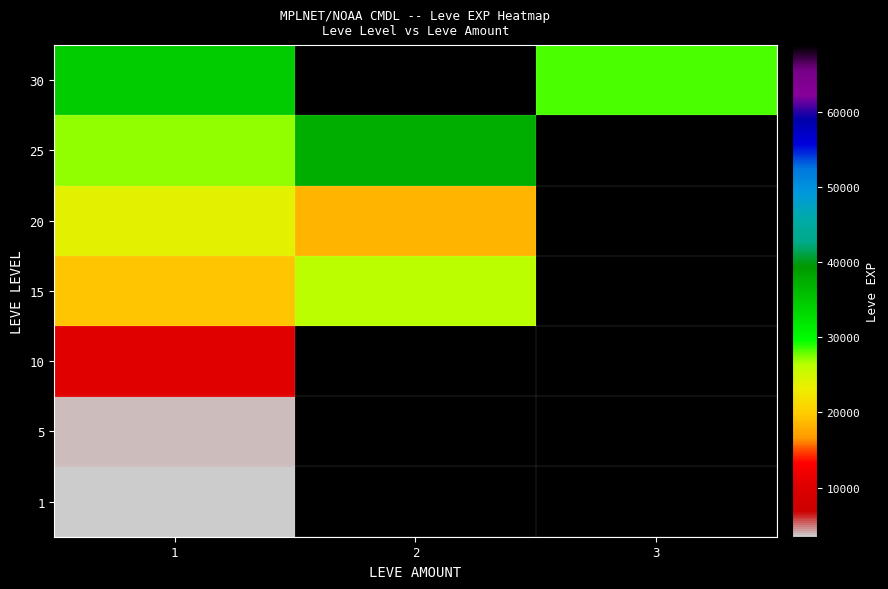

Which category has the highest value across all series?

2